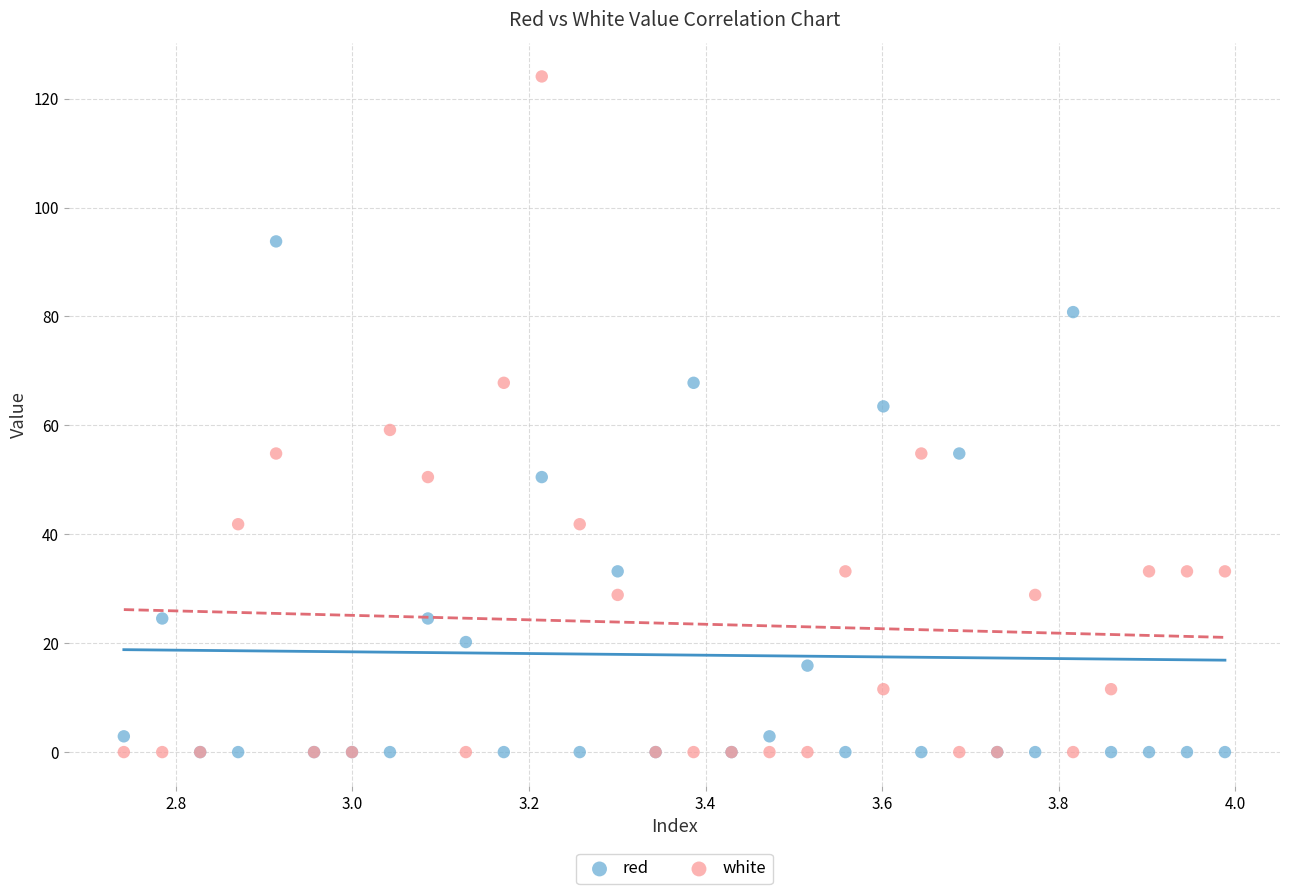

What are all the series names shown in the legend?

red, white